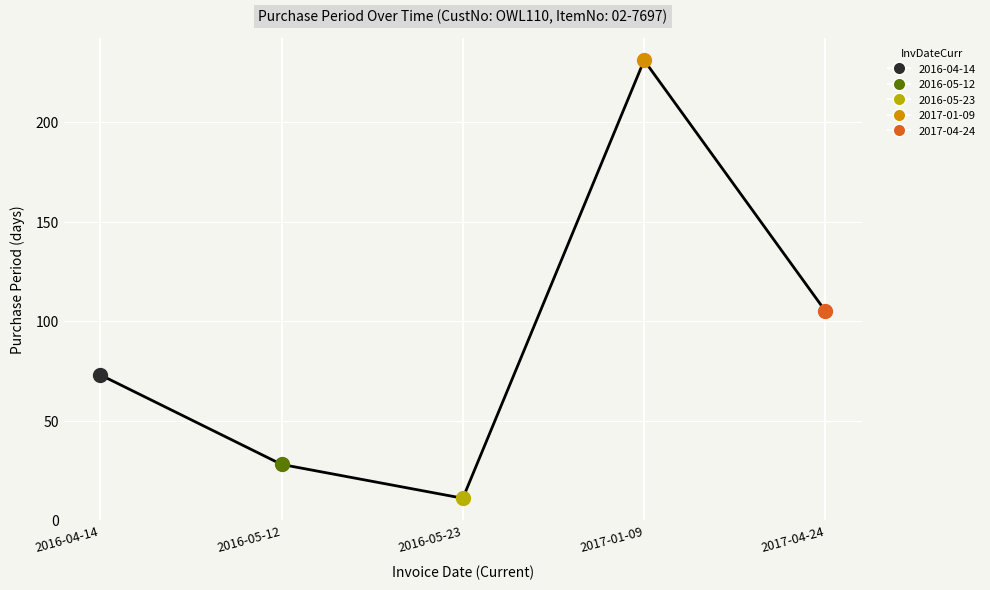

What is the change in value from 2016-04-14 to 2016-05-12?

-45